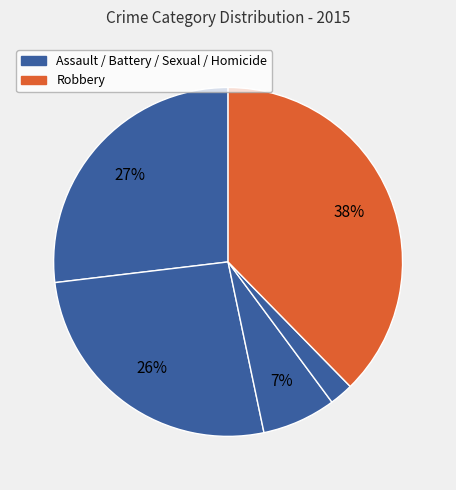

How many slices are in this pie chart?

5